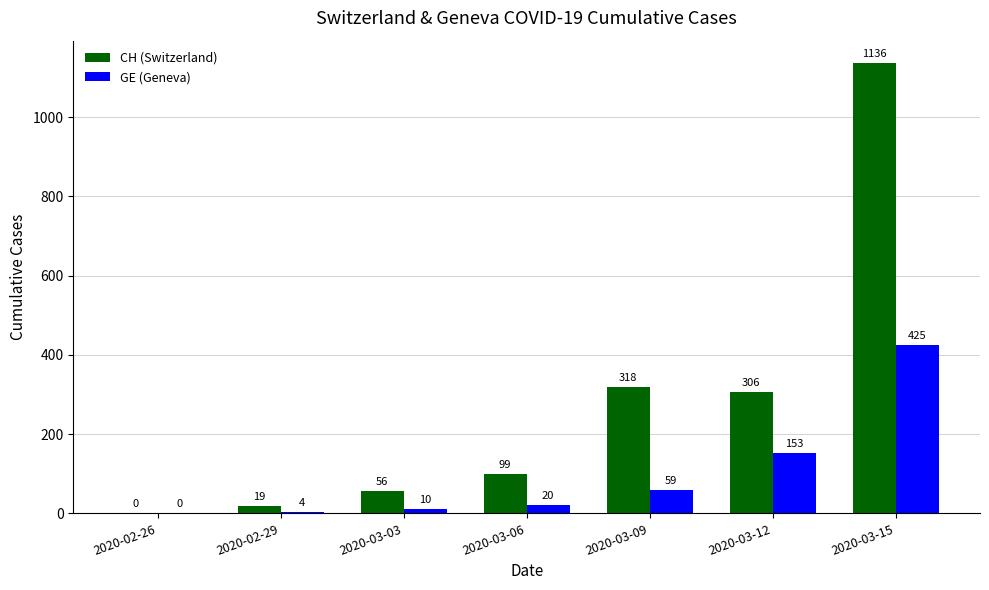

What is the sum of the GE (Geneva) values at 2020-02-26 and 2020-03-09?

59